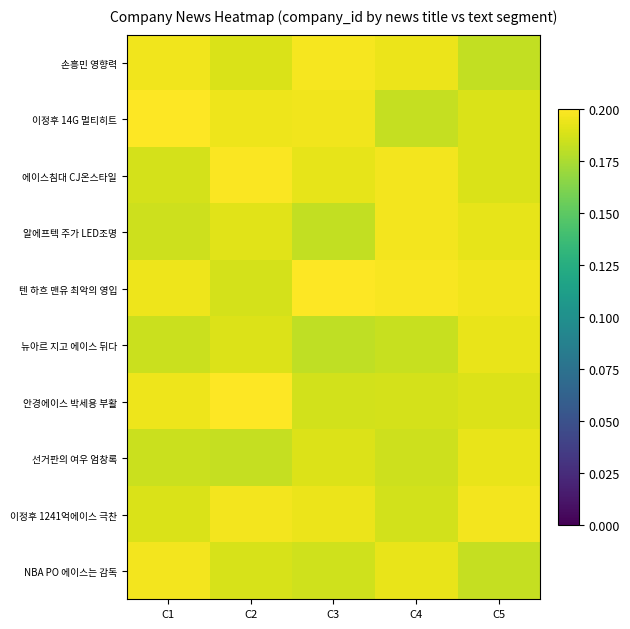

Between C5 and C3, which is larger?

C3